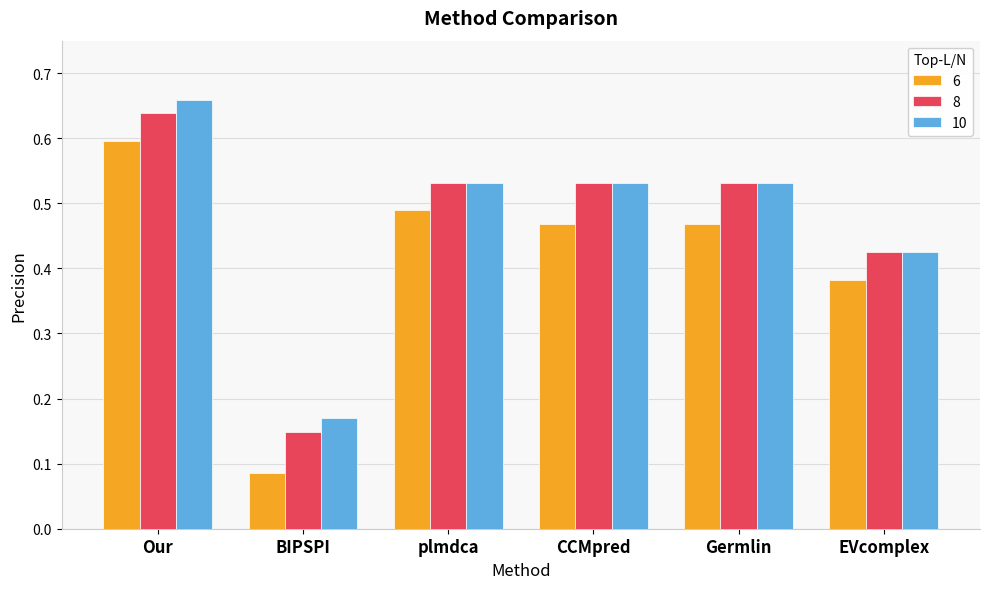

Where is 10 nearest to the value 0?

BIPSPI